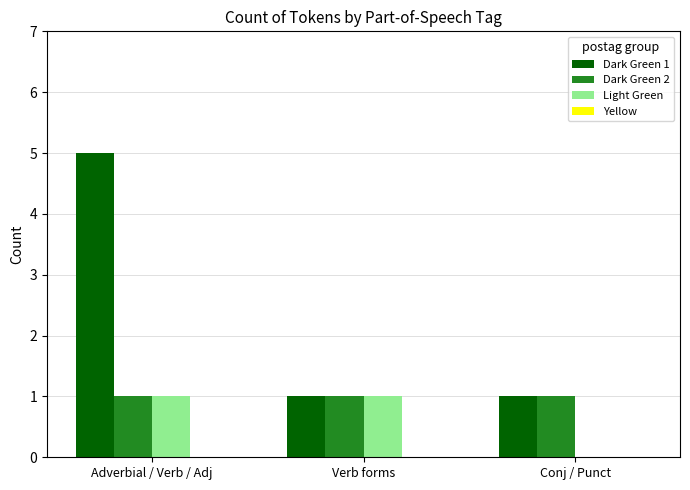

The Dark Green 2 series shows 1 at Adverbial / Verb / Adj. True or false?

True